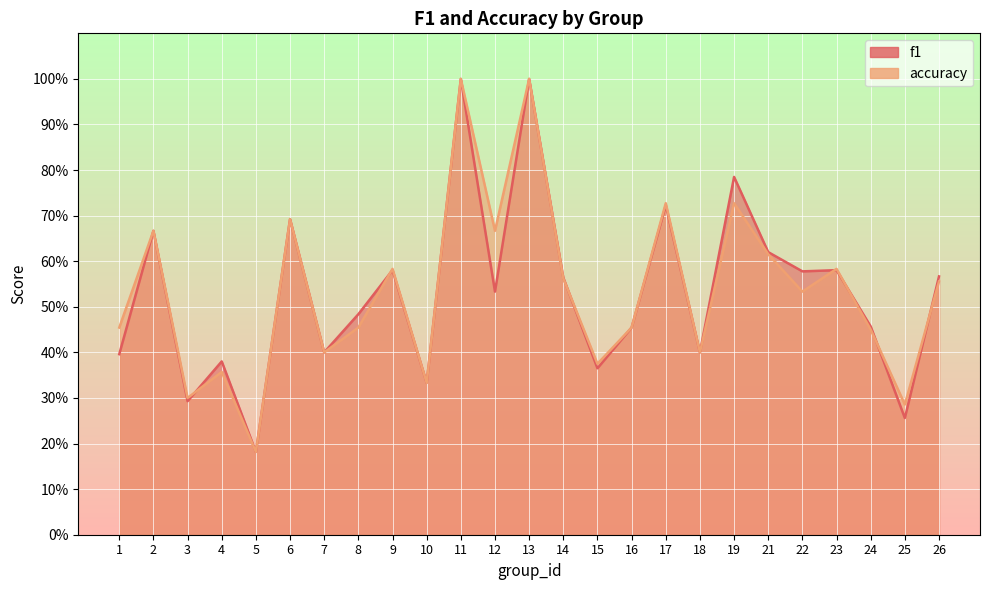

Reading right to left, transcribe all the data shown in this chart.

f1: 0.6	0.3	0.5	0.6	0.6	0.6	0.8	0.4	0.7	0.5	0.4	0.6	1.0	0.5	1.0	0.3	0.6	0.5	0.4	0.7	0.2	0.4	0.3	0.7	0.4
accuracy: 0.6	0.3	0.5	0.6	0.5	0.6	0.7	0.4	0.7	0.5	0.4	0.6	1.0	0.7	1.0	0.3	0.6	0.5	0.4	0.7	0.2	0.4	0.3	0.7	0.5